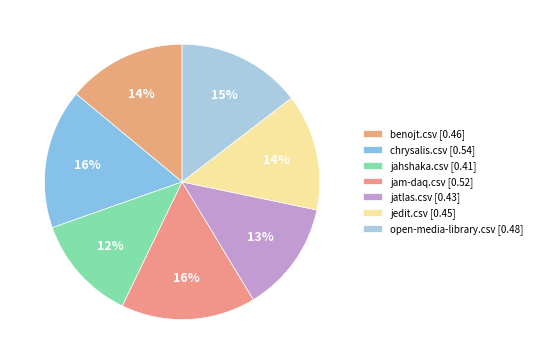

Does any single category account for the majority?

No